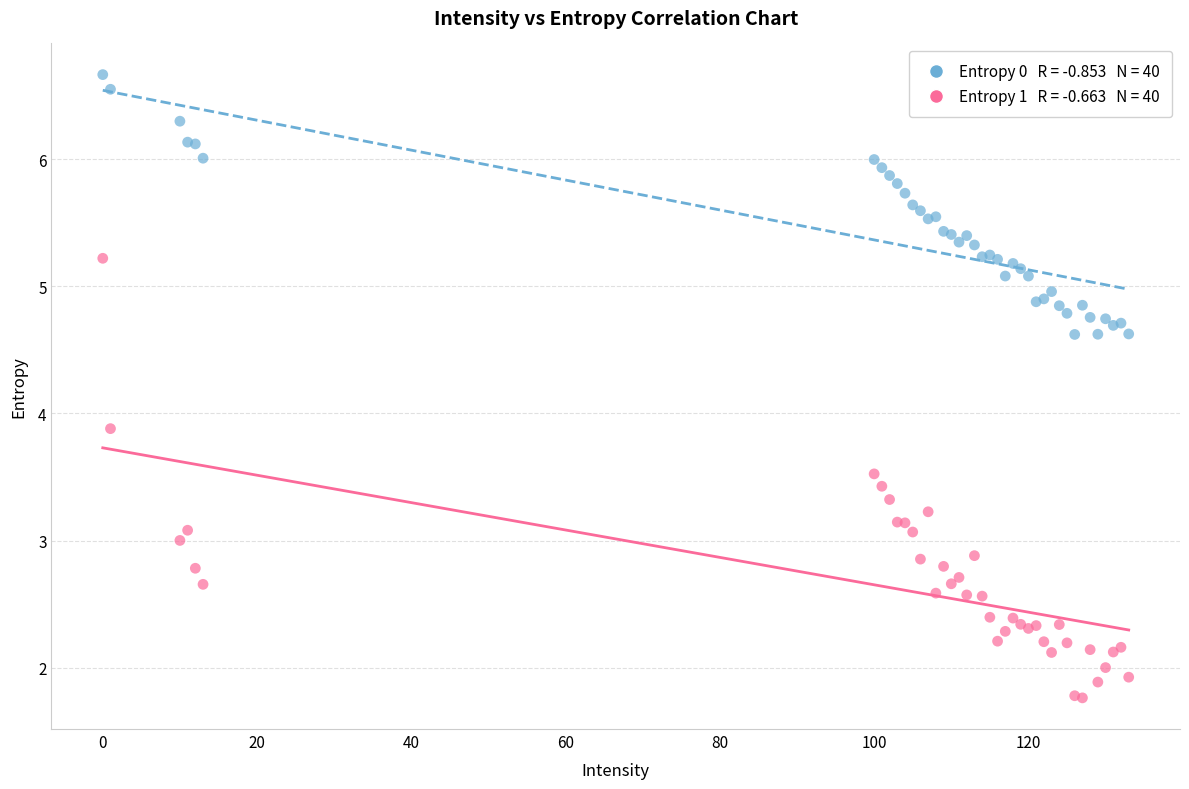

Across all series, what Y value is closest to 4?

3.9